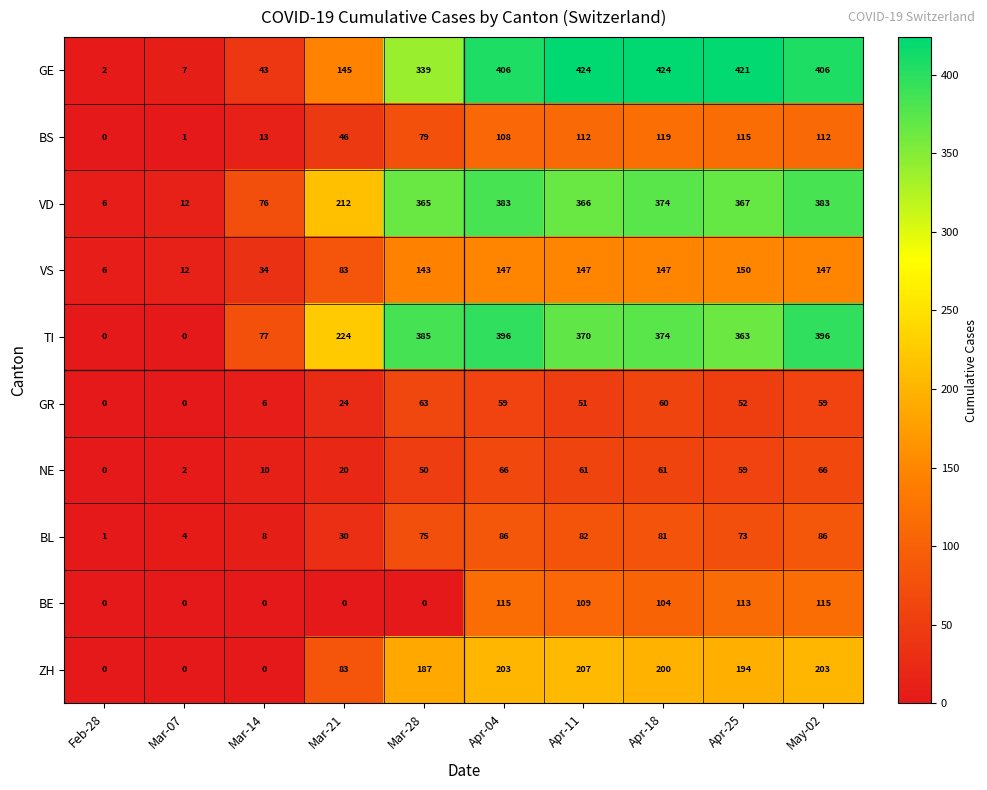

What is the difference between the maximum and second lowest values in the NE series?

64